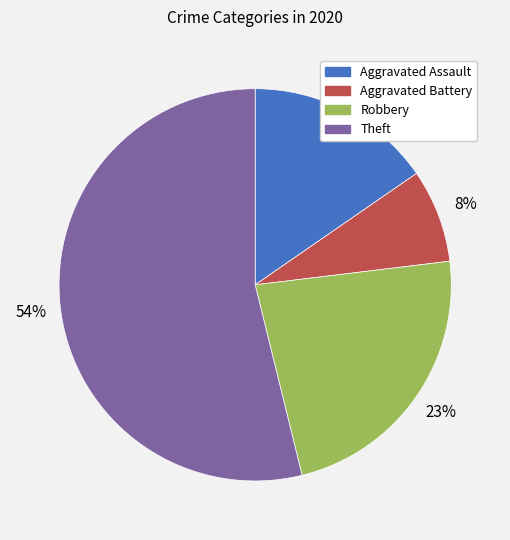

What percentage is the Theft slice, to the nearest percent?

54%